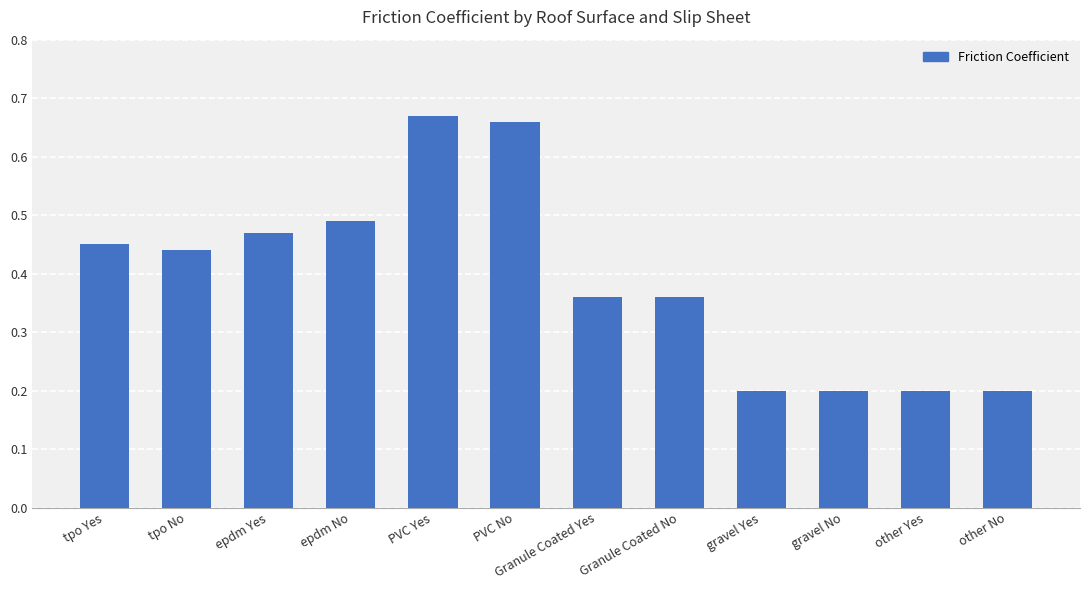

What is the smallest value displayed?

0.2